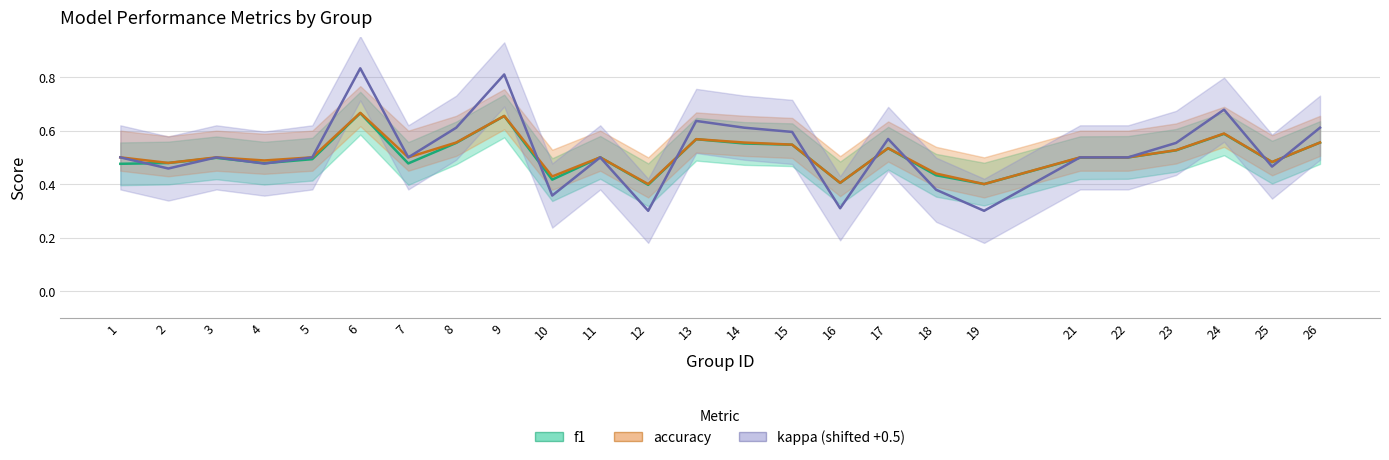

Rank the series at 23 from highest to lowest value.

kappa, accuracy, f1